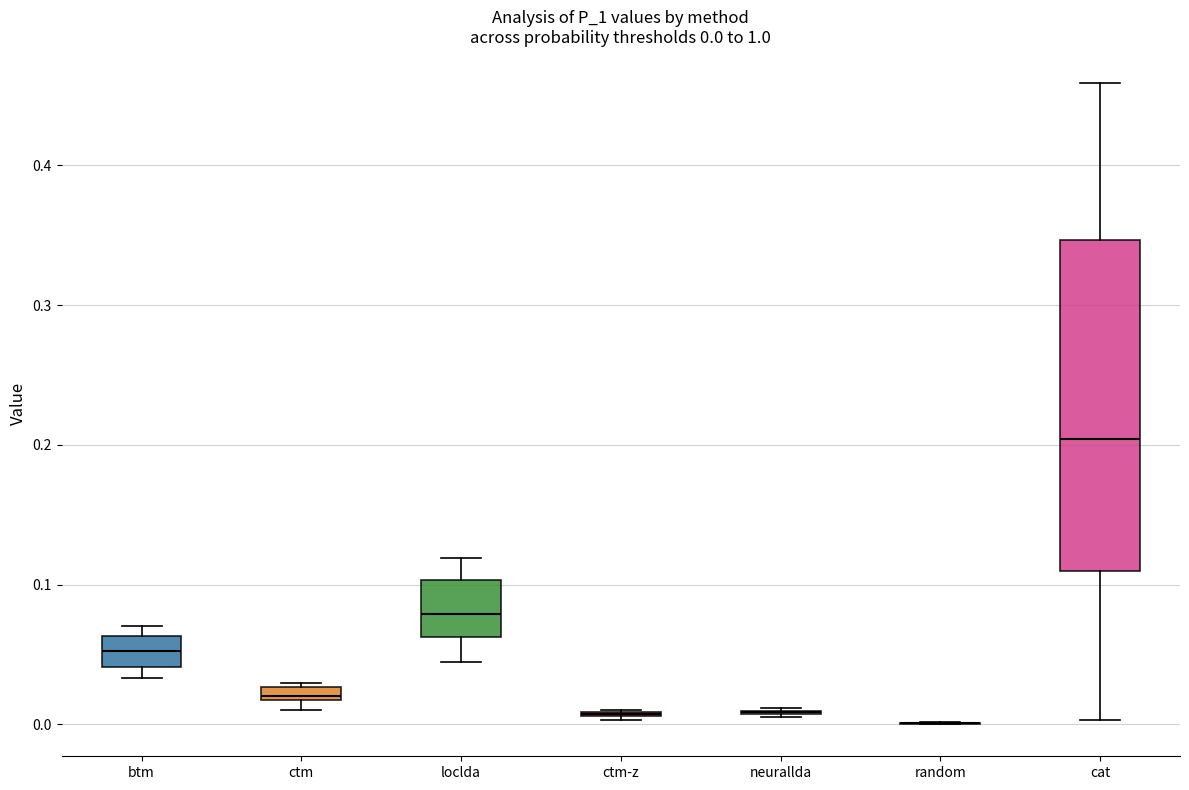

Which box is the tallest, from its lower edge to its upper edge?

cat